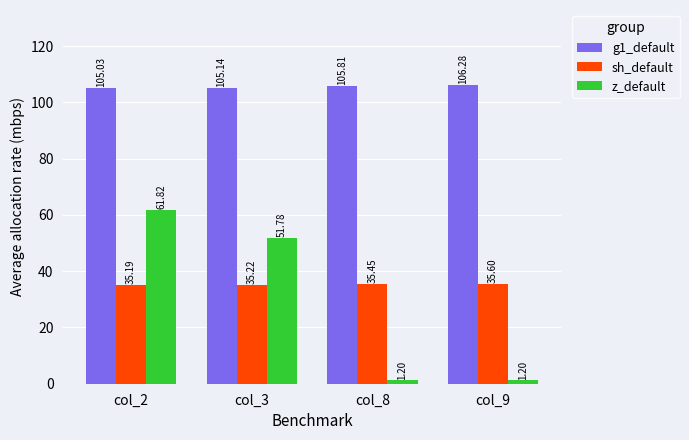

What are all the series names shown in the legend?

g1_default, sh_default, z_default